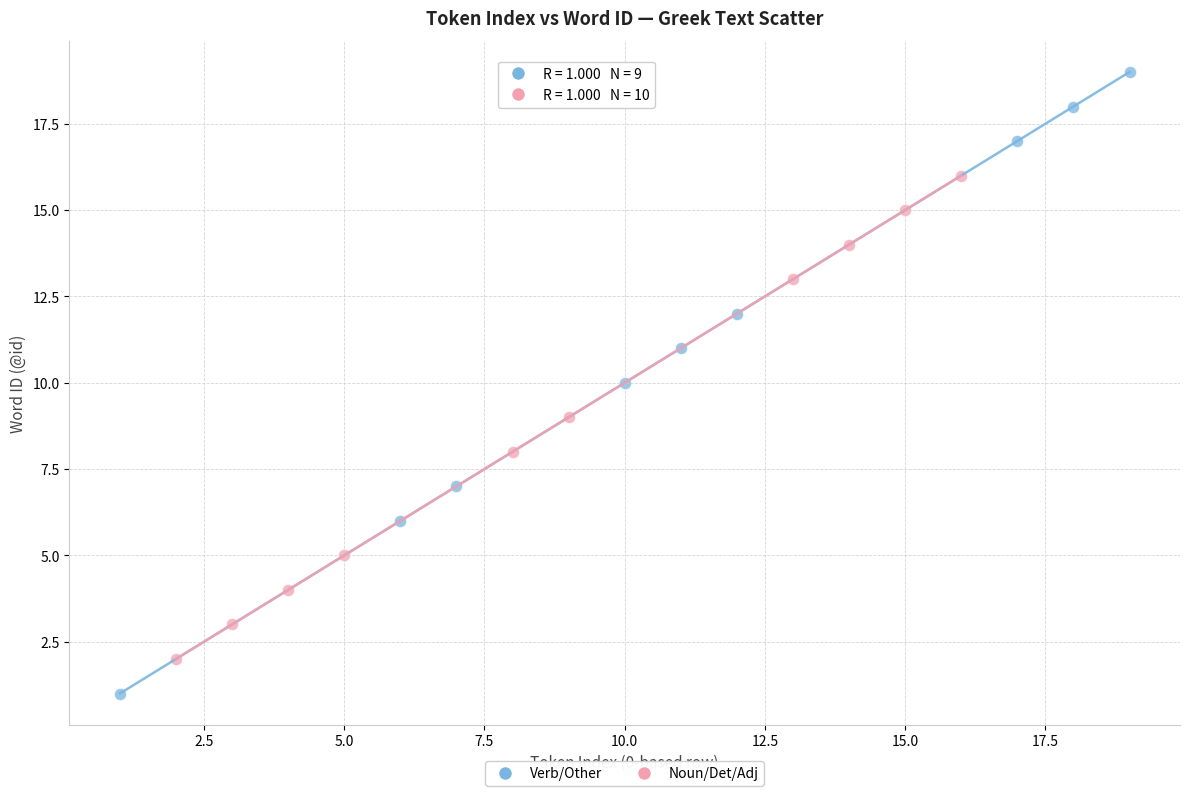

Which series reaches the minimum Y coordinate?

Verb/Other